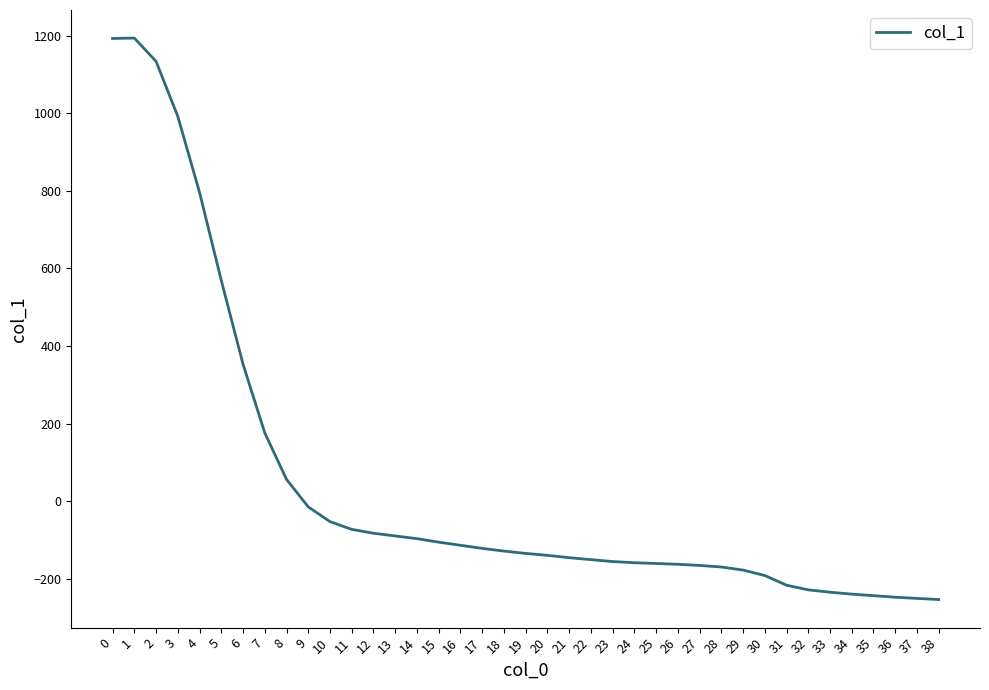

How many values are below zero?

30